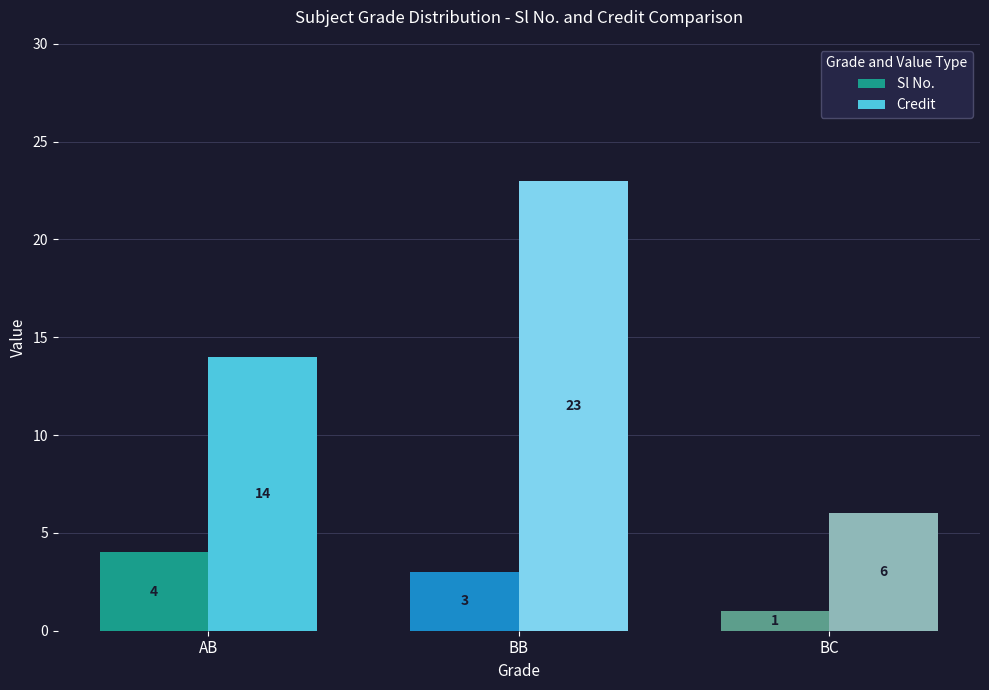

Which series changed the most between BB and BC?

Credit